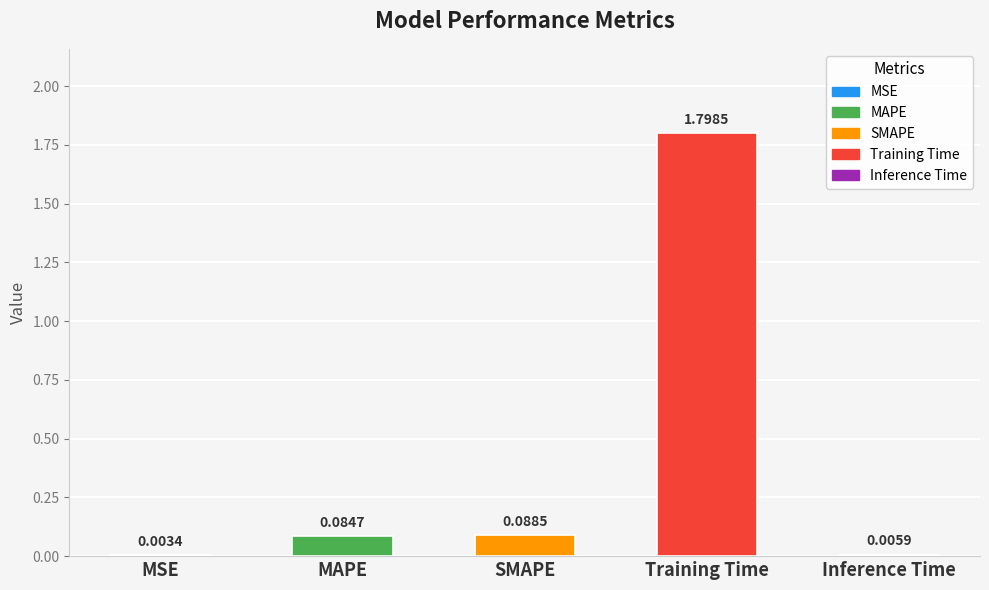

What is the sum of all values?

2.0